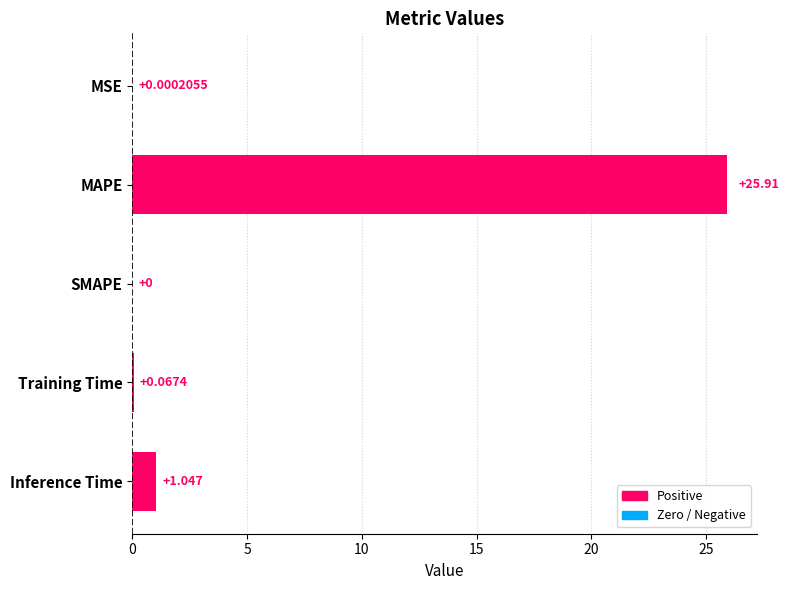

At which category does the chart reach its peak across all series?

MAPE